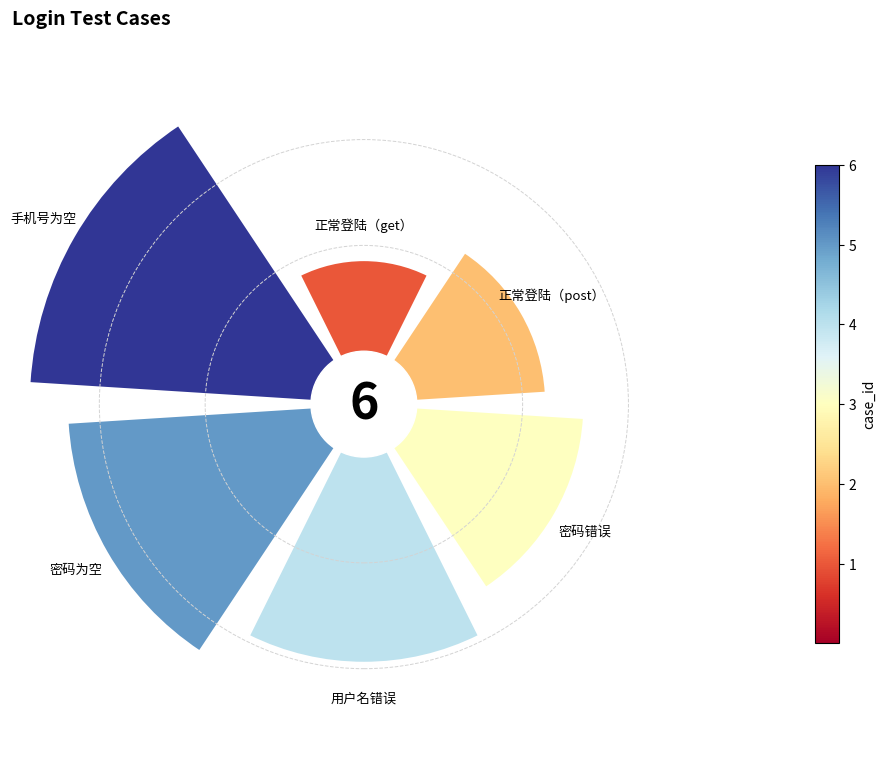

Does 密码错误 represent more than half of the total?

No